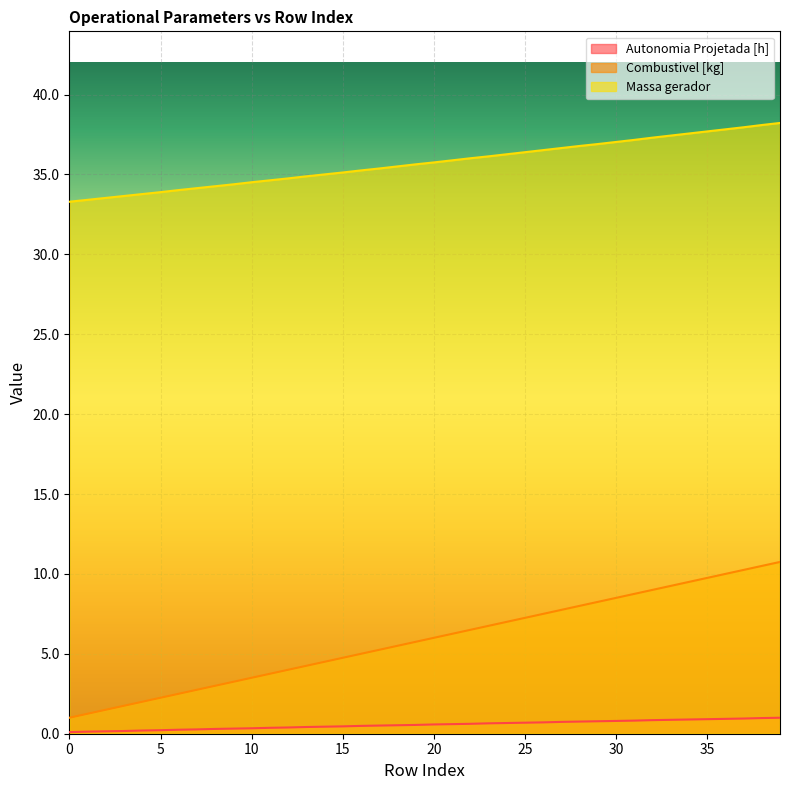

What is the value of the Autonomia Projetada [h] point at the 14th from the left?

0.4